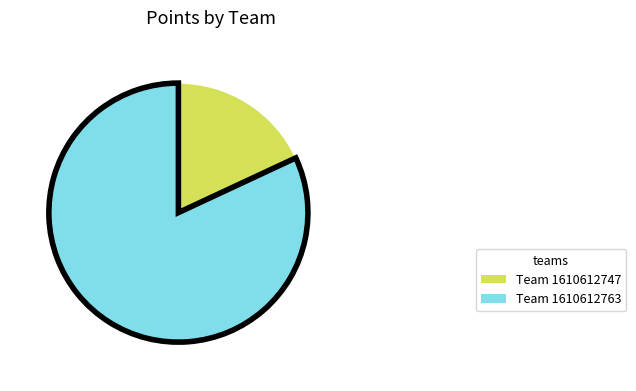

Does any single category account for the majority?

Yes